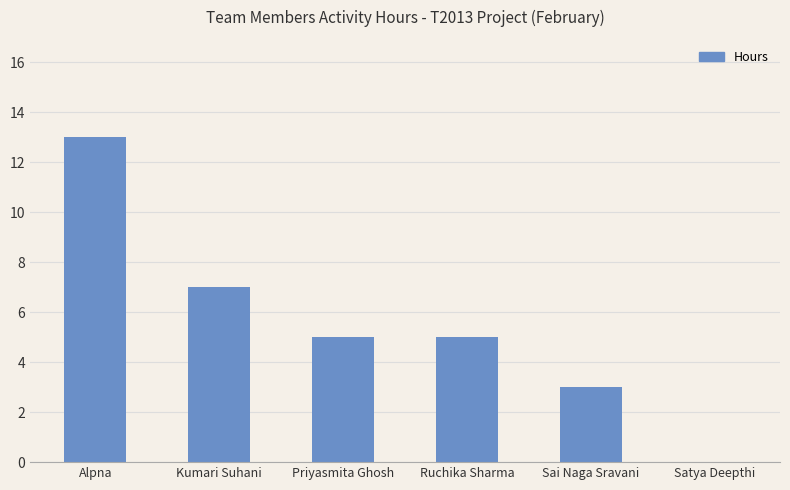

What is the approximate value at Sai Naga Sravani, to the nearest 5?

5